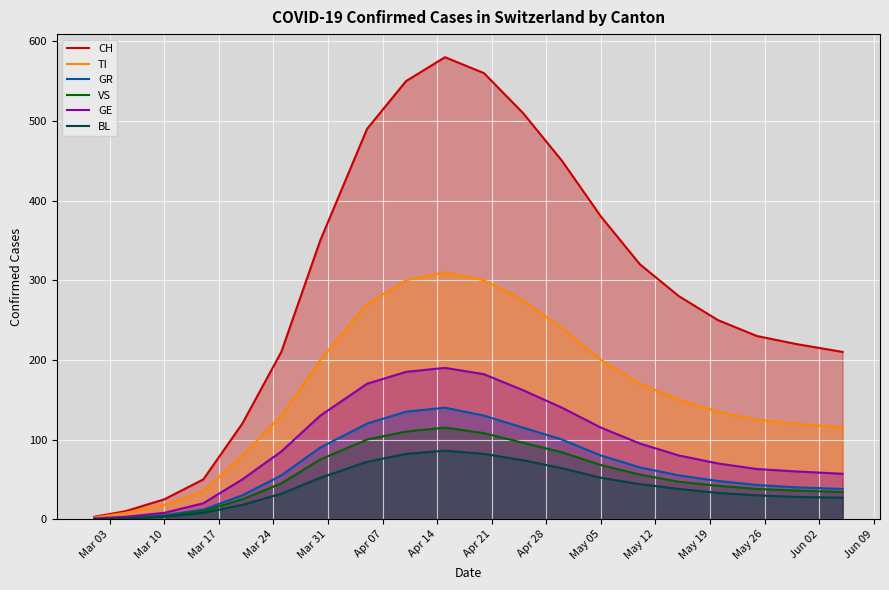

Which series has the largest range (max minus min)?

CH